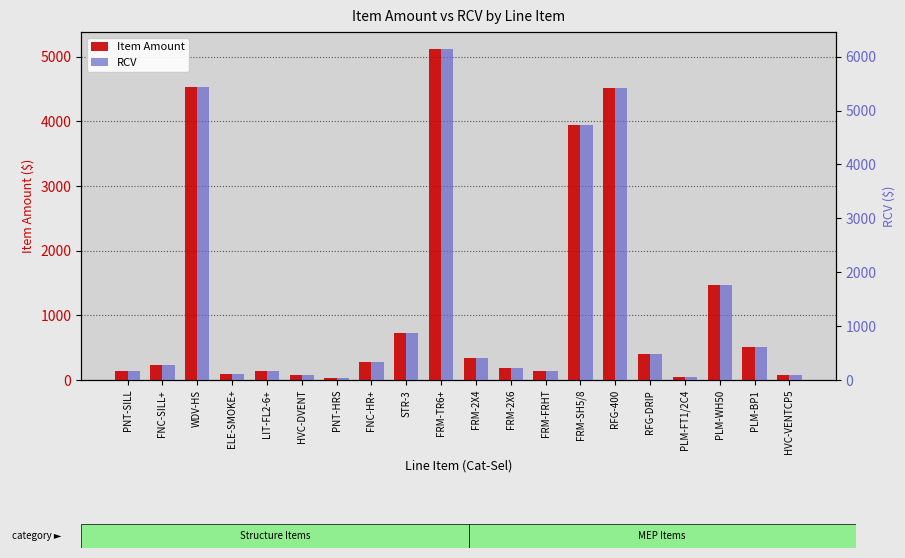

Rank the series by their maximum value, from lowest to highest.

Item Amount, RCV